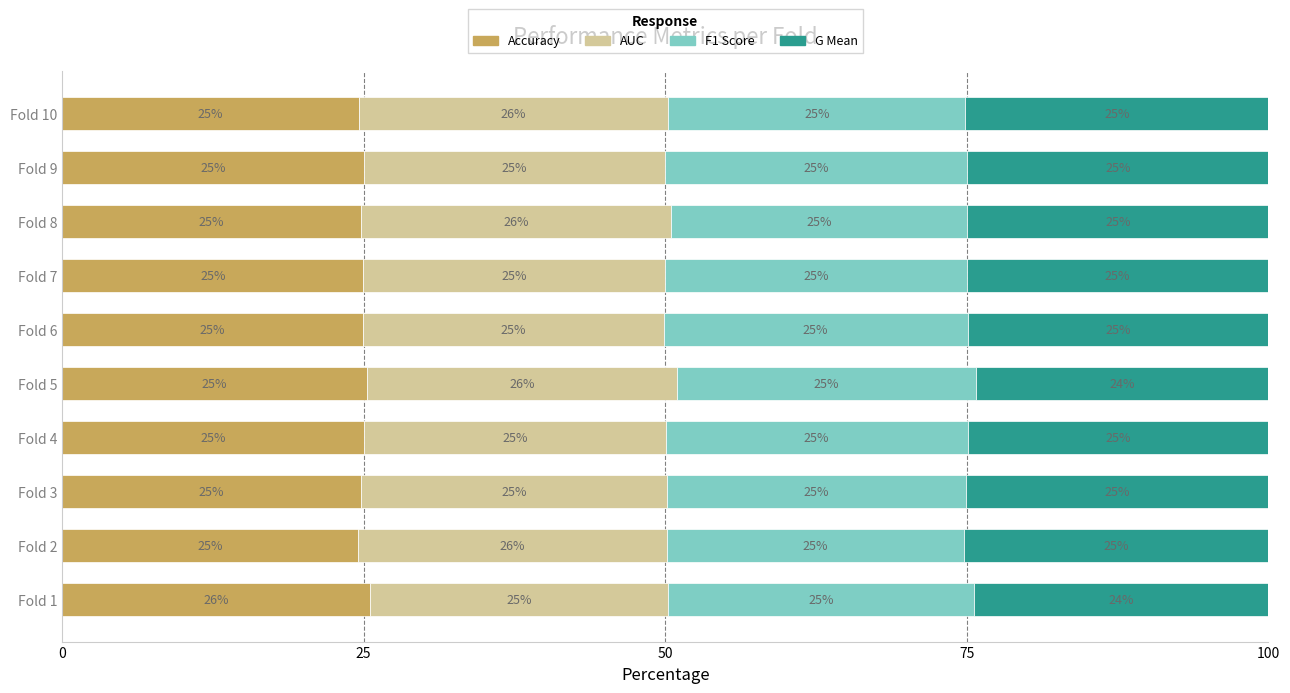

The value of Accuracy at Fold 10 is 24.6. True or false?

True